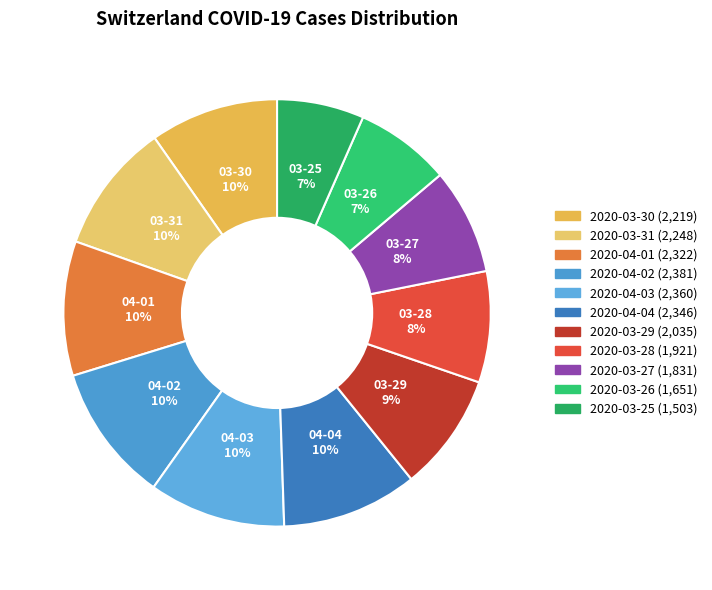

What percentage is the 2020-03-28 slice, to the nearest percent?

8%